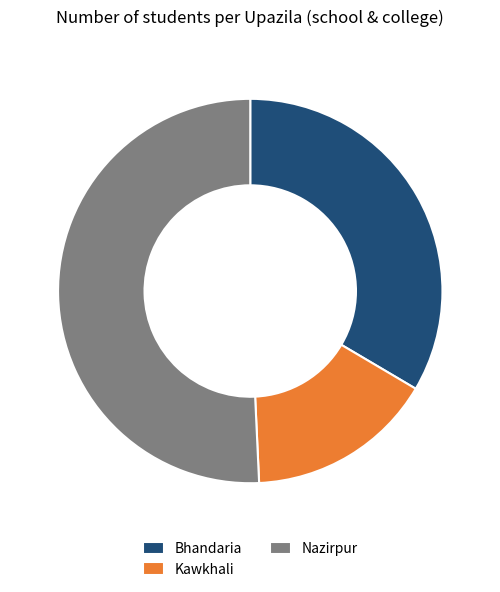

Approximately how many times larger is the value at Nazirpur compared to Kawkhali?

3.2